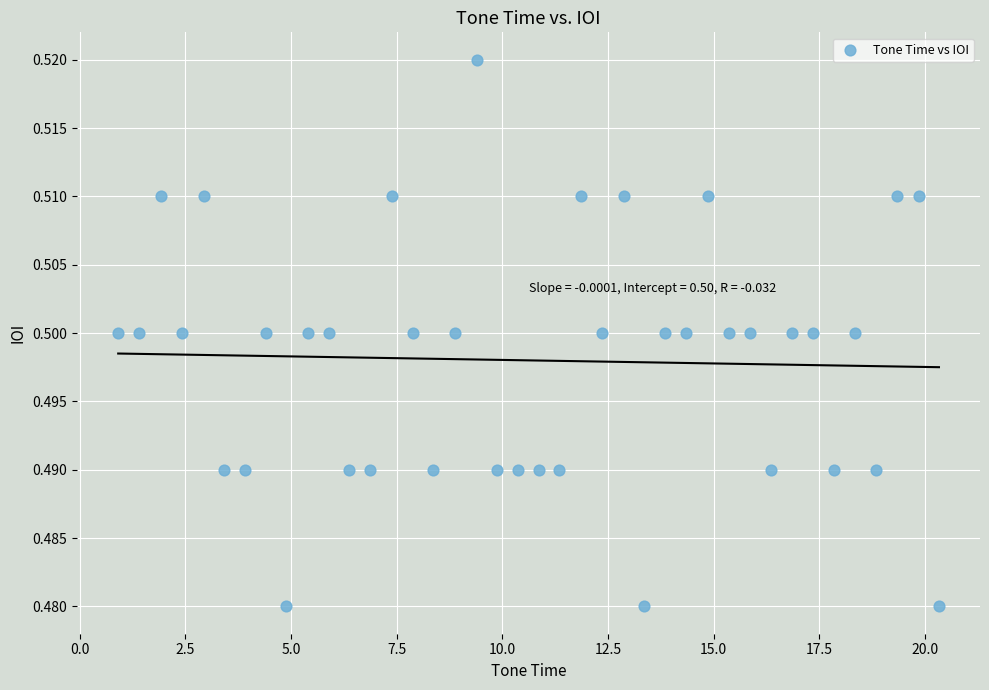

What is the range of X values (max minus min)?

19.4